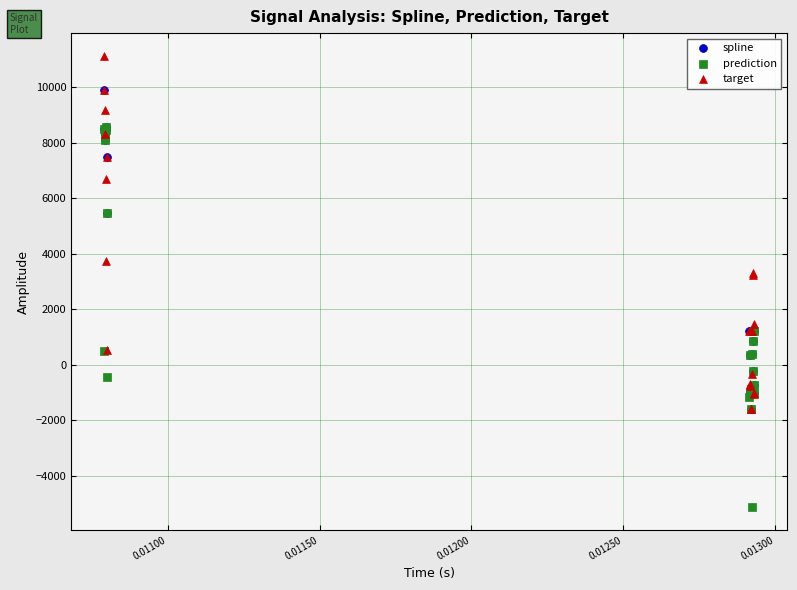

In the prediction series, what Y value is closest to 1719?

1224.7